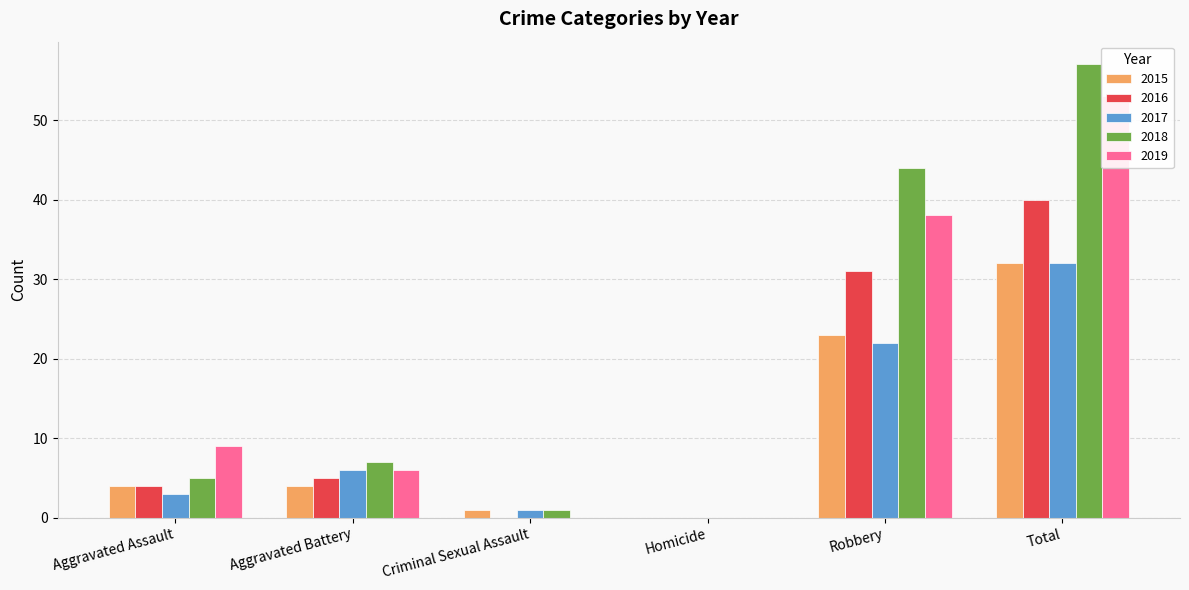

What is the label of the 5th bar from the left?

Robbery